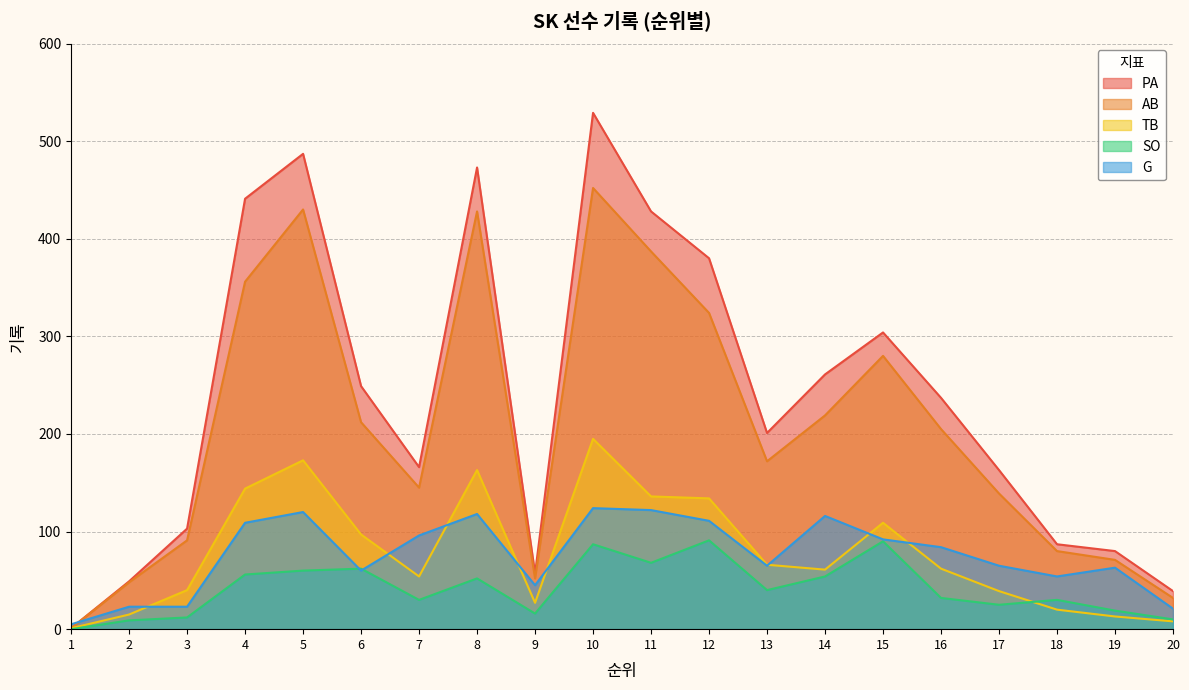

Between 11 and 18, which series saw the biggest shift?

PA